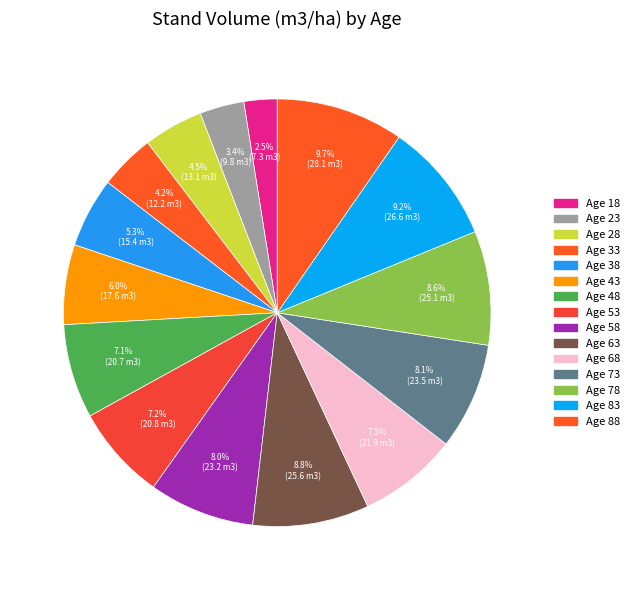

How many slices are in this pie chart?

15